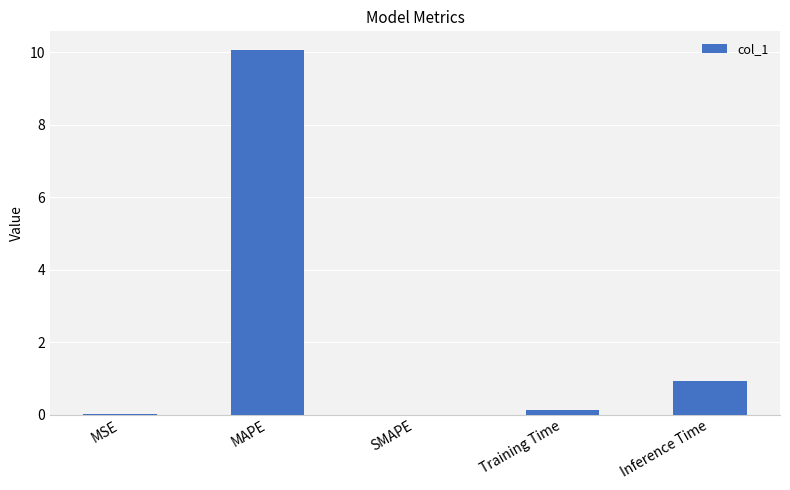

Is it true that the value at MSE is 0.0?

True